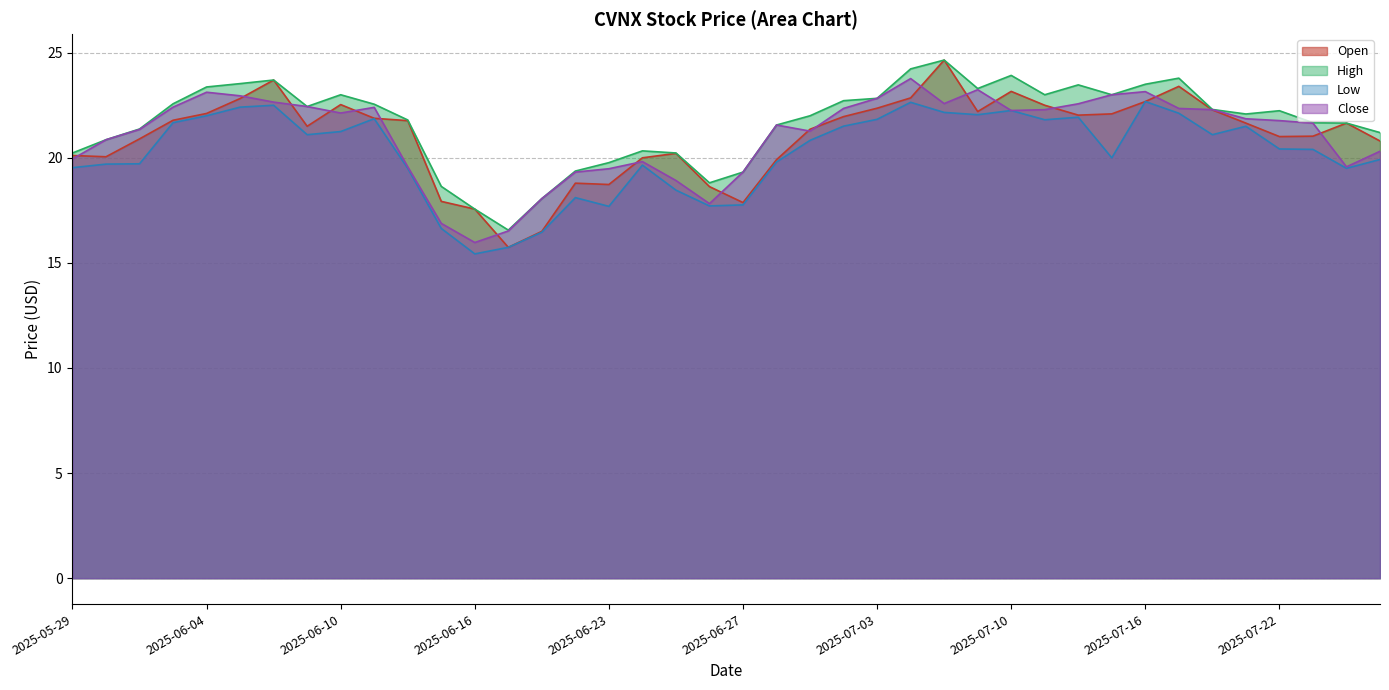

Which series has the largest total across all categories?

High